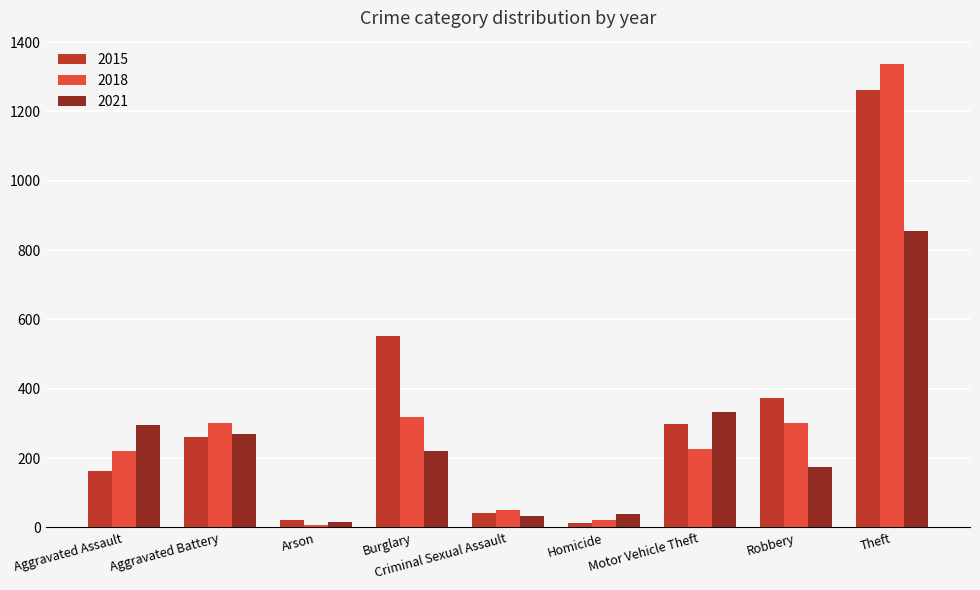

What is the greatest value displayed?

1337